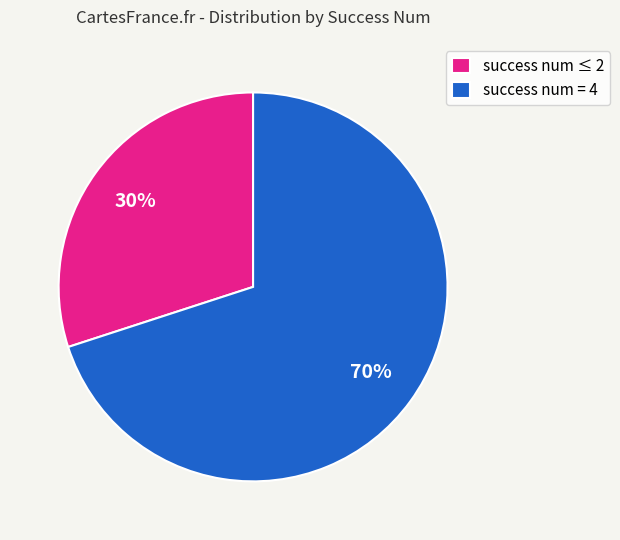

Which category accounts for the majority?

success num = 4